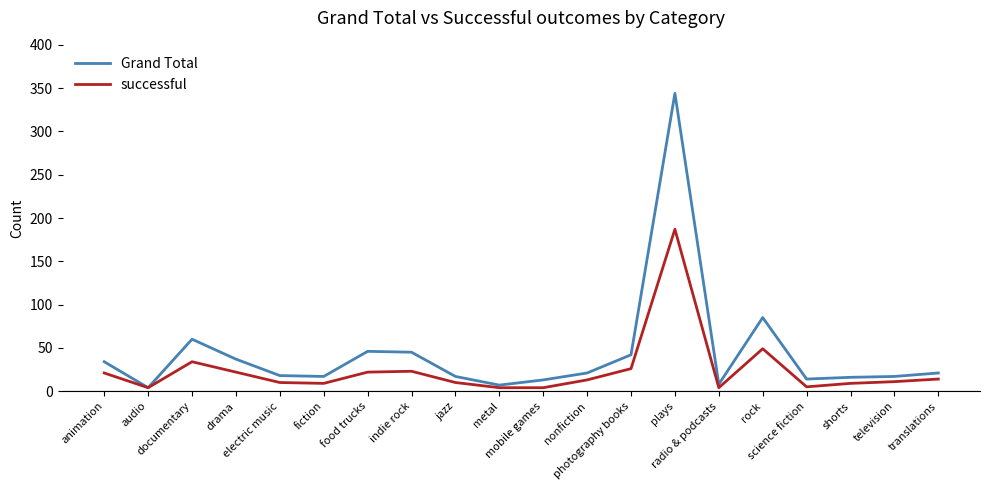

List the series in order of their overall mean, highest first.

Grand Total, successful